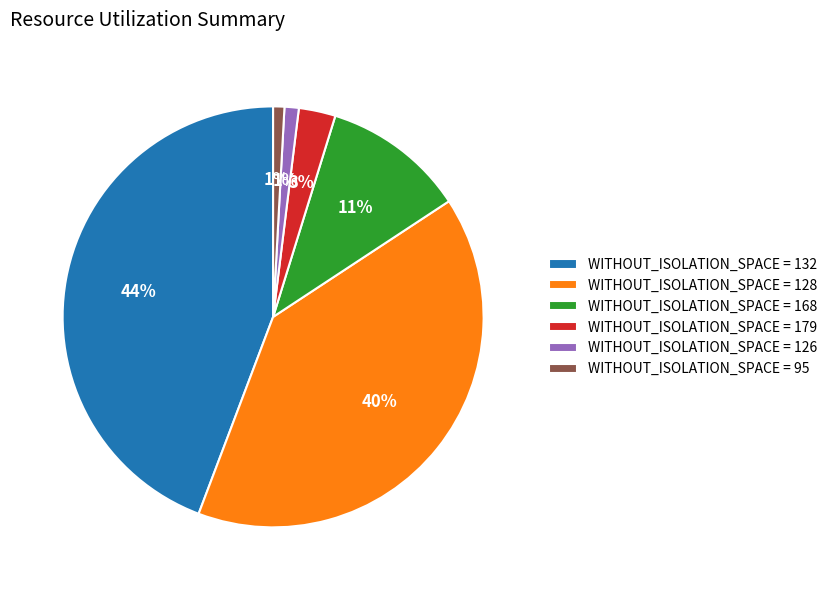

Which slice is the largest?

WITHOUT_ISOLATION_SPACE = 132